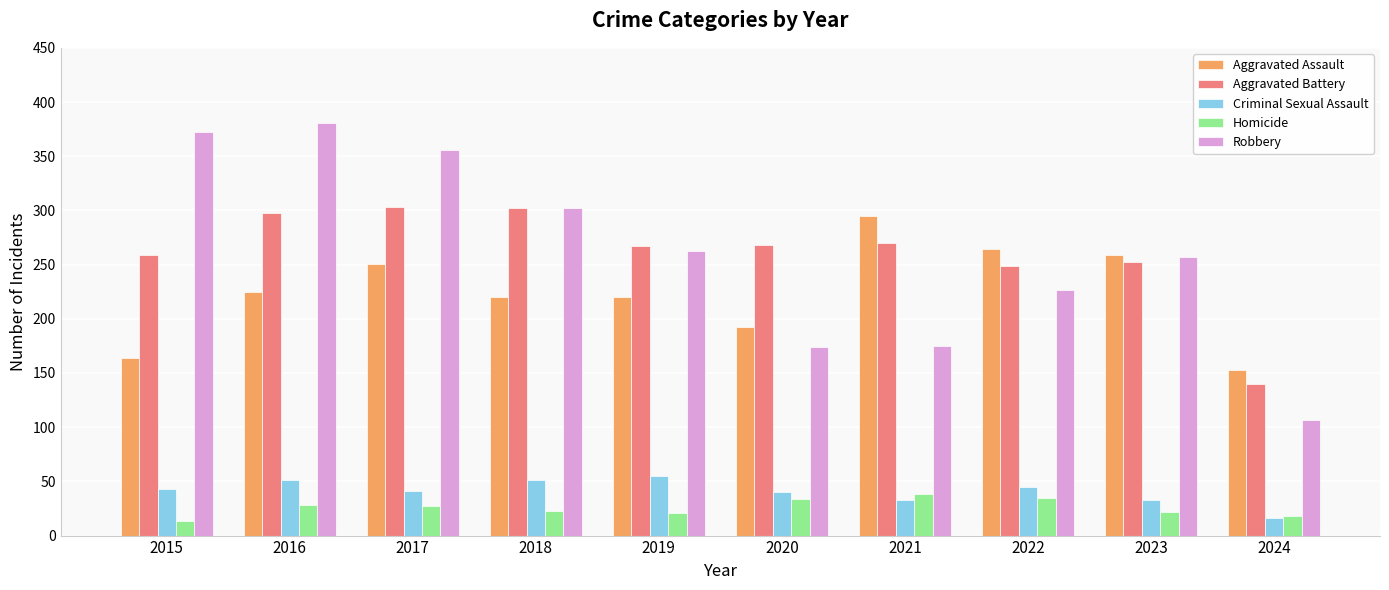

Count the number of data series in this chart.

5